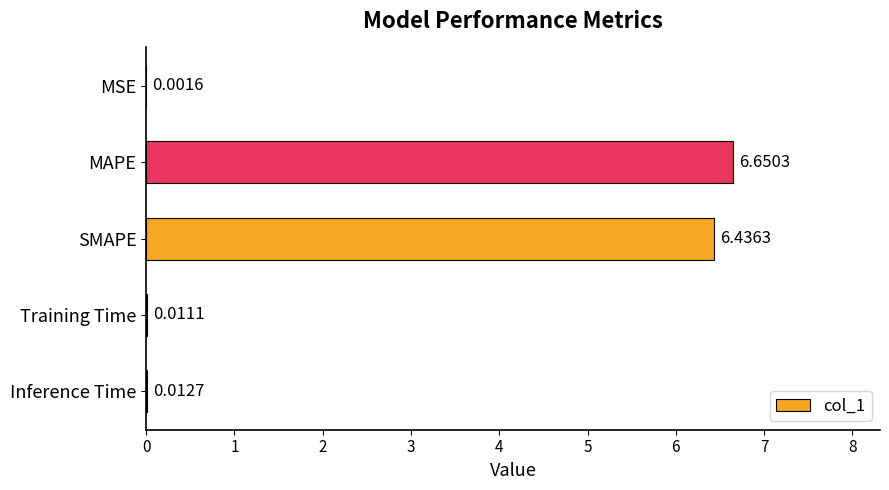

Which category has the highest value across all series?

MAPE